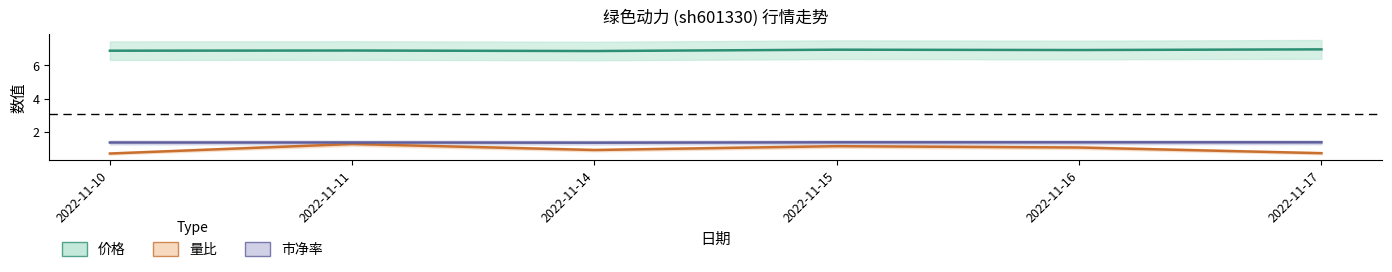

Rank the series by their maximum value, from lowest to highest.

量比, 市净率, 价格